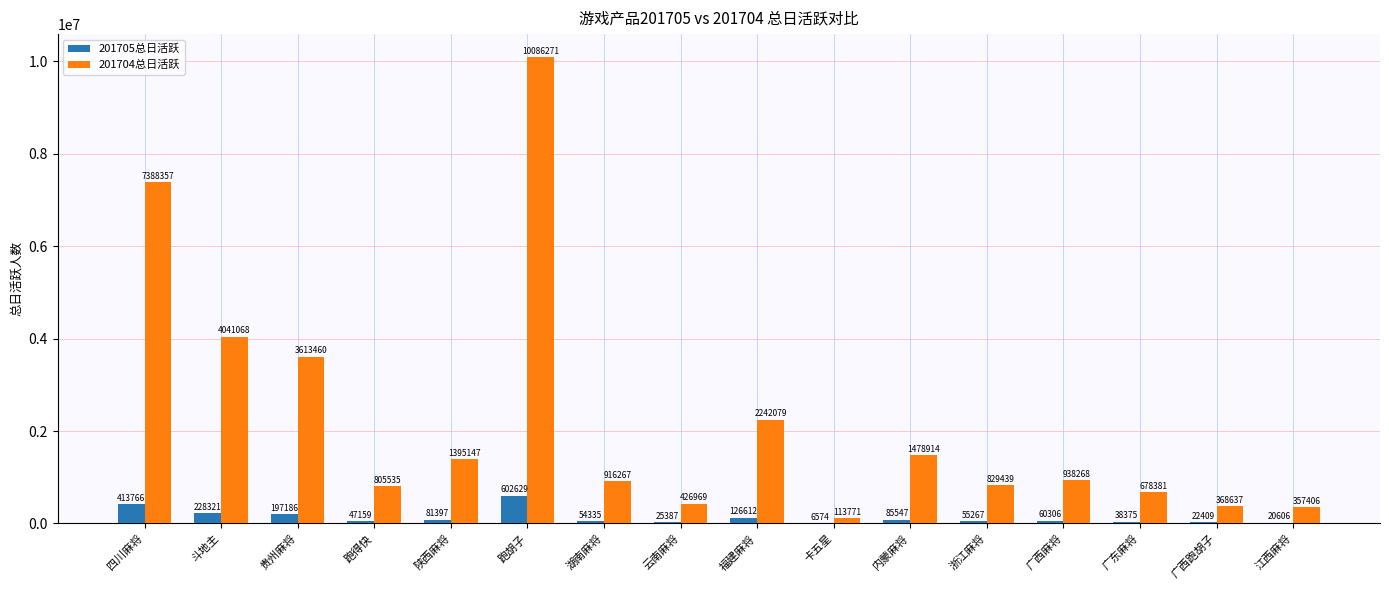

What is the total value across all series at 贵州麻将?

3810646